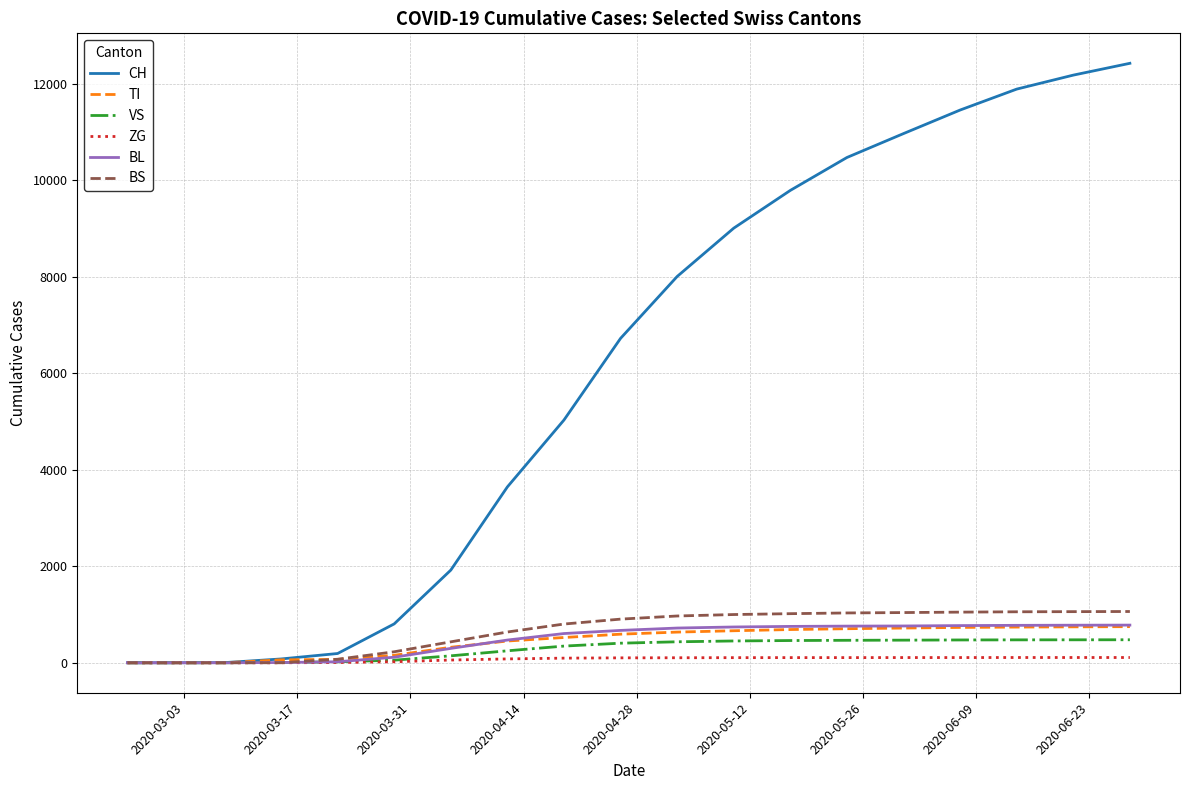

What is the maximum value for BL?

781